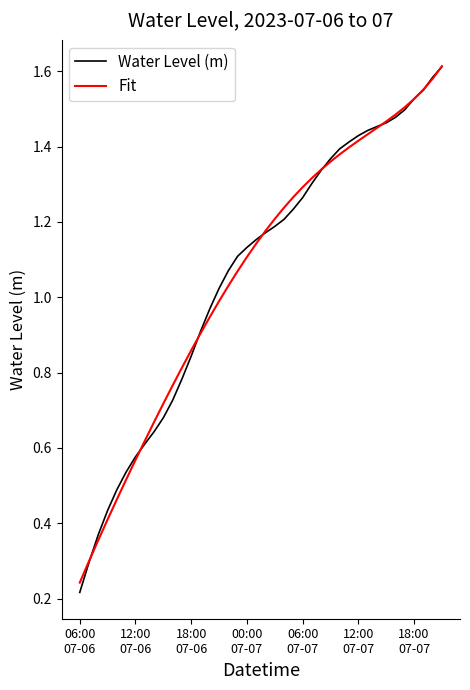

Which series has the widest spread of values?

Water Level (m)